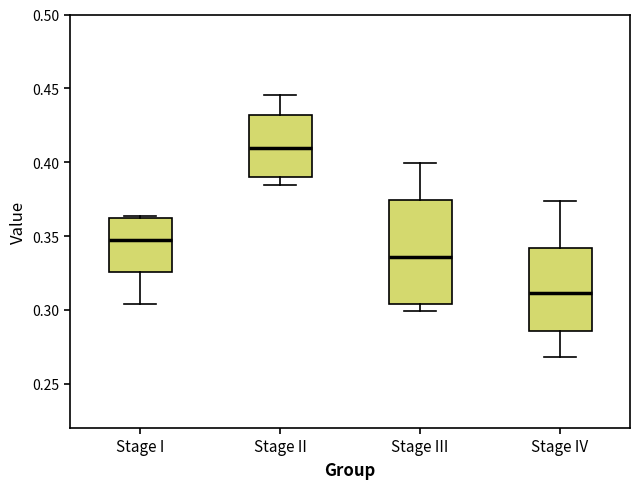

Comparing the boxes themselves (not the whiskers), which one is the tallest?

Stage III